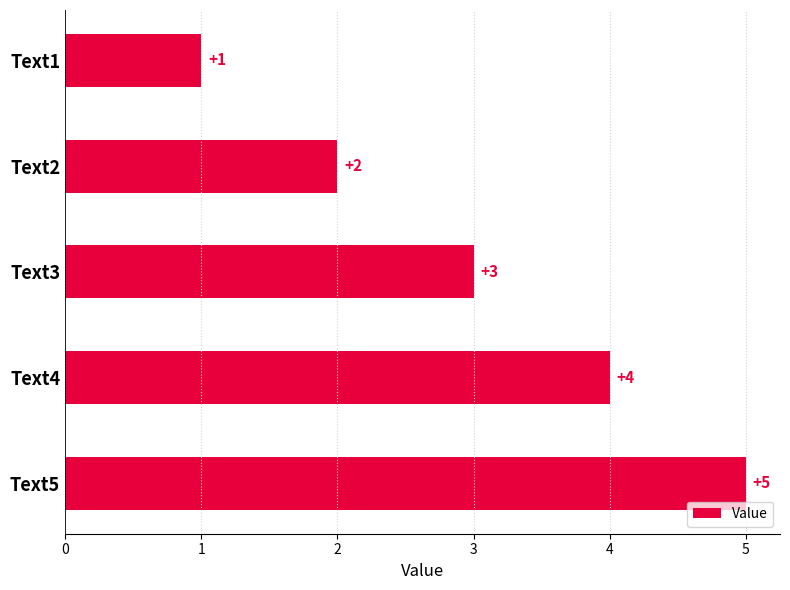

Approximately how many times larger is the value at Text1 compared to Text2?

0.5